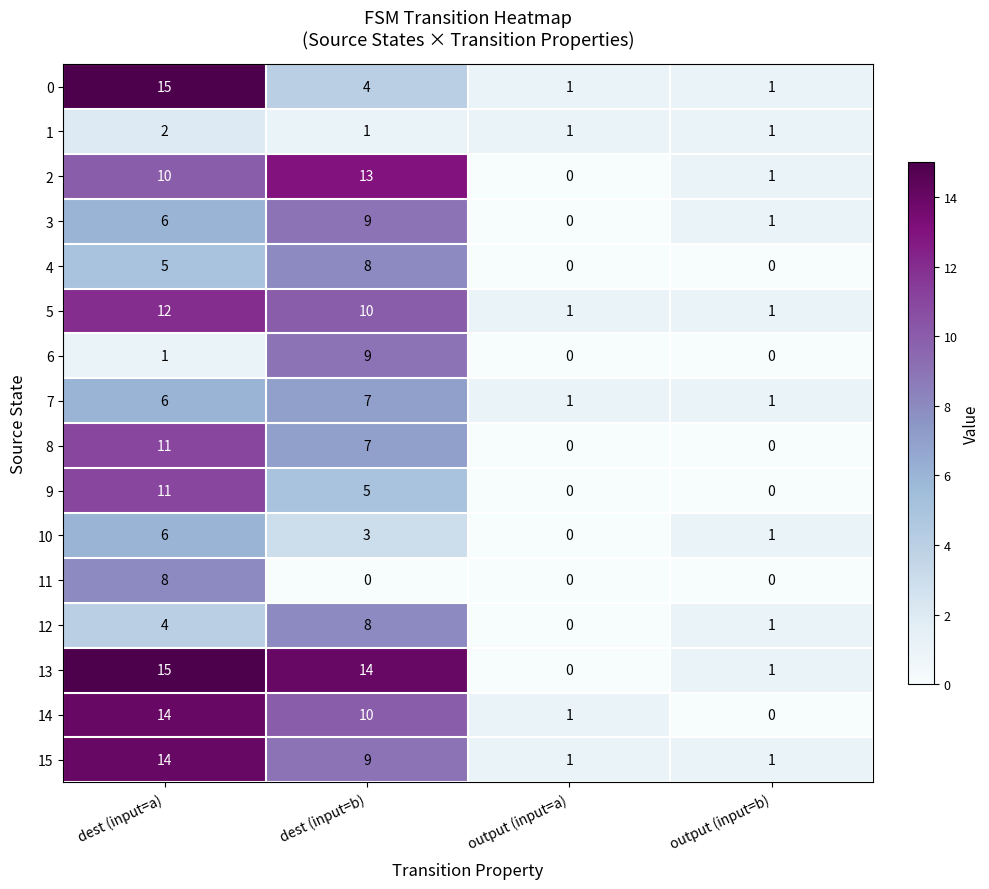

What is the total value across all series at output (input=b)?

10